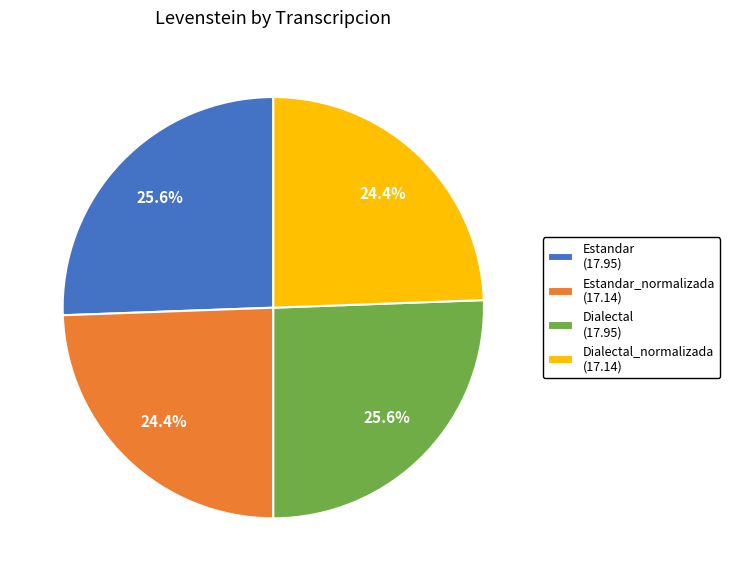

Is there a majority slice in this chart?

No